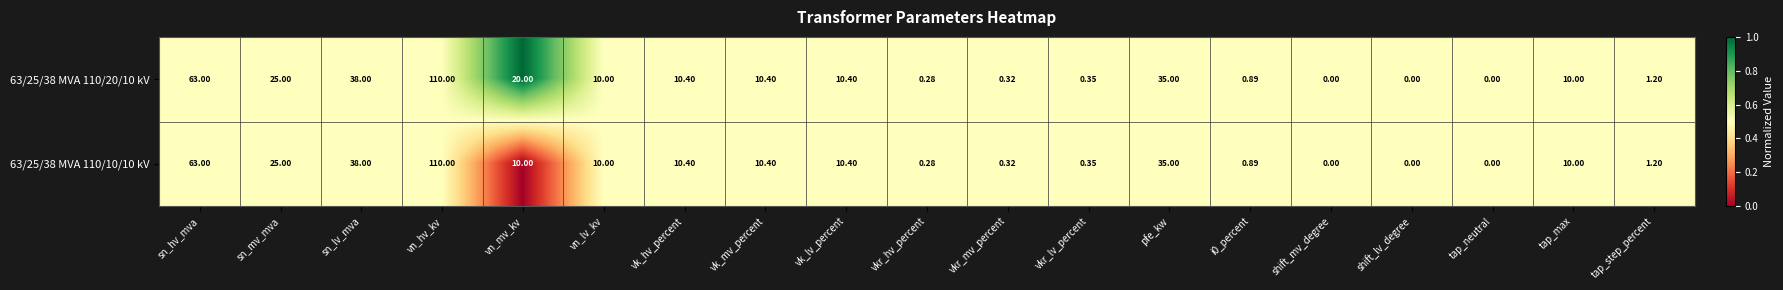

Is the value of 63/25/38 MVA 110/10/10 kV at pfe_kw greater than the value of 63/25/38 MVA 110/20/10 kV at vn_lv_kv?

Yes